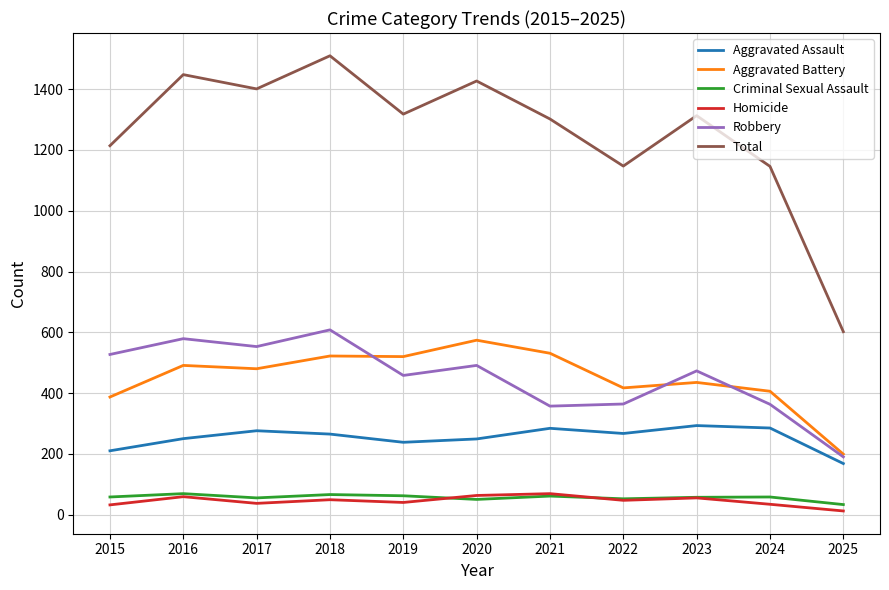

True or false: Criminal Sexual Assault and Aggravated Battery cross at least once.

False